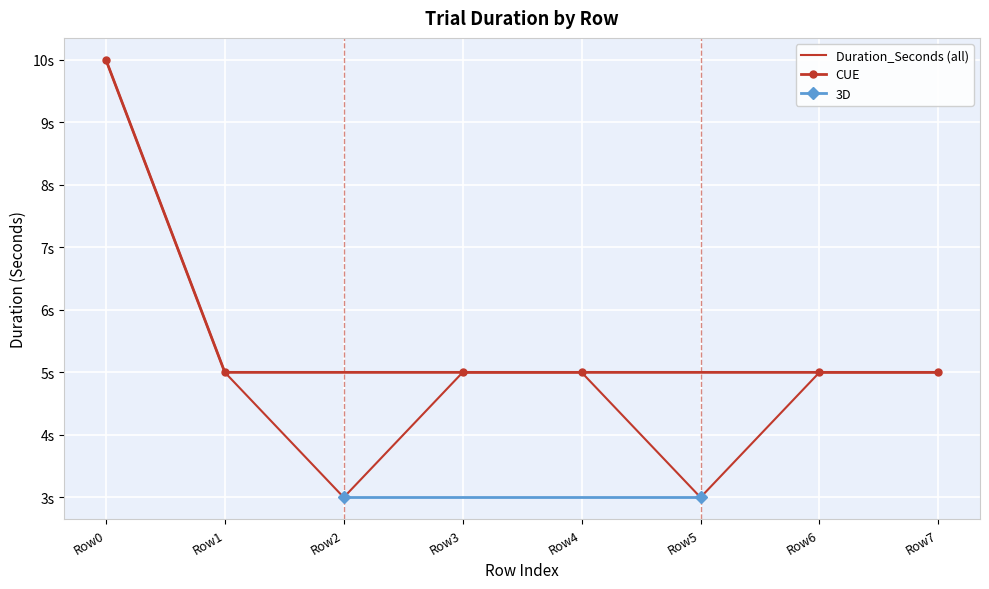

Approximately how many times larger is the value at Row1 compared to Row3?

1.0